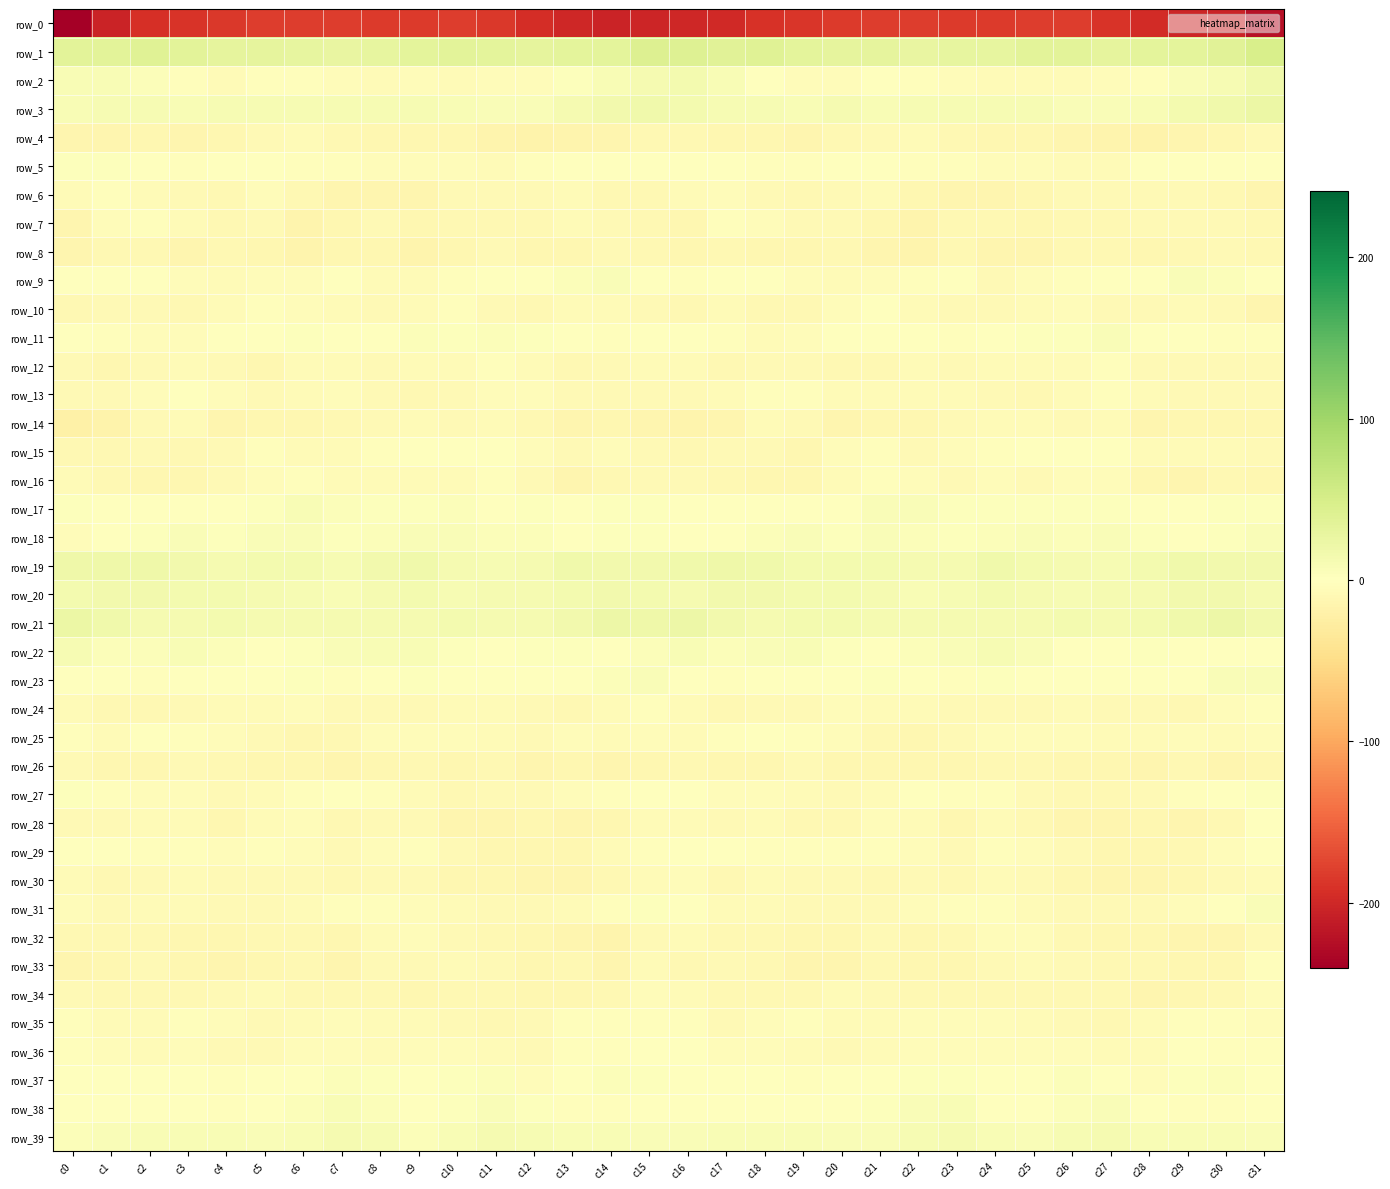

Reading left to right, what are all the values shown in this chart?

row_0: -240.8	-204.5	-192.8	-188.4	-185.1	-182.3	-181.8	-182.2	-182.7	-182.8	-181.1	-185.4	-193.9	-200.9	-204.1	-201.8	-200.2	-198.6	-190.5	-186.8	-183.8	-182.0	-181.6	-182.7	-183.0	-182.1	-181.7	-188.4	-196.8	-202.2	-204.9	-223.2
row_1: 35.5	34.9	38.1	35.1	31.2	30.6	28.5	28.2	29.8	32.4	34.9	33.0	30.5	33.8	32.9	42.0	41.3	36.3	37.9	33.3	31.0	30.1	28.0	29.0	30.1	33.9	34.7	31.3	32.2	33.4	36.3	48.5
row_2: 8.1	8.2	4.0	-3.7	-5.8	-2.0	-1.9	-5.0	-6.3	-5.6	-6.9	-4.8	-4.4	3.1	8.2	12.1	13.4	8.2	0.9	-5.6	-4.4	-1.1	-3.4	-5.2	-6.7	-5.8	-6.5	-4.6	-2.6	6.6	9.7	17.2
row_3: 9.0	9.4	10.4	8.8	11.1	9.7	10.2	10.7	10.1	10.8	7.8	6.7	6.8	11.5	16.1	18.1	13.4	10.8	9.7	9.1	11.5	8.8	10.8	10.7	9.8	10.4	6.7	7.0	7.6	14.0	18.2	24.0
row_4: -14.7	-13.2	-12.5	-14.2	-11.3	-7.9	-7.2	-9.6	-12.1	-12.7	-13.1	-15.1	-17.1	-15.4	-13.8	-11.1	-10.9	-12.8	-12.7	-14.0	-9.6	-7.9	-7.4	-10.5	-13.2	-12.8	-13.5	-15.9	-16.9	-14.5	-12.6	-9.0
row_5: 2.0	2.6	-1.2	-3.1	-1.7	-0.5	-2.0	-3.5	-3.8	-4.5	-5.4	-6.8	-3.5	1.1	1.0	0.4	1.7	1.0	-2.0	-2.9	-1.1	-1.1	-2.7	-3.3	-4.7	-4.8	-5.8	-6.7	-0.9	0.9	1.4	-0.6
row_6: -6.2	-3.4	-7.0	-9.1	-9.9	-5.5	-10.7	-13.2	-14.3	-13.4	-9.1	-8.2	-9.1	-7.5	-9.7	-10.3	-5.8	-4.2	-8.0	-10.0	-8.3	-6.4	-12.4	-13.7	-14.4	-12.1	-8.0	-9.1	-7.9	-8.4	-10.5	-13.6
row_7: -14.6	-5.6	-3.7	-7.5	-9.9	-9.1	-15.8	-12.6	-8.8	-12.4	-11.2	-10.3	-9.8	-7.0	-8.5	-10.5	-11.9	-3.6	-4.9	-9.0	-9.0	-11.3	-16.3	-10.1	-10.3	-12.7	-10.3	-10.4	-8.1	-8.0	-8.3	-10.3
row_8: -13.5	-10.1	-11.2	-13.4	-10.3	-11.7	-16.6	-12.4	-12.5	-15.1	-12.4	-9.0	-12.6	-11.5	-8.6	-10.3	-12.0	-10.0	-12.4	-12.4	-9.8	-13.9	-16.4	-11.0	-14.2	-15.0	-10.4	-9.8	-13.0	-10.0	-8.7	-10.5
row_9: -0.7	-1.0	0.1	-3.9	-6.5	-5.3	-4.0	-0.5	-6.7	-7.1	-3.4	-1.6	-0.2	5.3	6.1	-0.1	-1.9	-0.6	-0.8	-5.6	-6.0	-4.9	-2.9	-1.5	-8.5	-5.5	-2.6	-1.3	1.5	6.9	3.9	-1.5
row_10: -10.7	-8.4	-8.2	-9.9	-7.3	-2.7	-3.8	-7.4	-8.5	-6.9	-3.7	-7.7	-9.8	-7.1	-7.4	-9.3	-11.1	-6.8	-9.6	-9.5	-5.4	-1.8	-5.9	-7.9	-8.2	-5.7	-4.2	-9.3	-8.7	-7.3	-8.4	-14.5
row_11: 1.9	-2.1	-5.1	-4.7	-1.8	-0.3	2.5	-1.5	-1.1	4.0	2.7	4.8	2.9	-0.6	-2.0	-0.6	0.6	-2.7	-5.7	-3.8	-1.0	1.2	1.5	-3.1	1.7	3.6	2.9	5.9	0.6	-1.2	-2.6	-1.9
row_12: -8.6	-11.5	-9.1	-7.3	-9.1	-11.3	-7.4	-7.5	-8.5	-5.8	-6.8	-3.5	-6.5	-9.6	-8.9	-6.0	-7.4	-10.7	-7.8	-7.9	-10.2	-10.2	-6.7	-9.0	-7.0	-6.4	-5.7	-3.1	-8.9	-9.3	-8.4	-7.6
row_13: -7.8	-7.7	-3.9	-1.3	-5.4	-8.2	-6.2	-5.5	-8.8	-9.8	-8.3	-4.1	-5.5	-7.7	-8.5	-8.3	-8.4	-6.4	-2.6	-2.3	-7.3	-7.3	-5.9	-6.6	-9.3	-9.7	-6.7	-3.6	-6.9	-8.2	-8.2	-9.2
row_14: -20.8	-17.8	-8.8	-6.2	-14.4	-12.8	-12.2	-10.1	-7.6	-7.0	-8.5	-7.3	-10.3	-14.4	-12.2	-13.4	-16.1	-14.5	-6.3	-9.4	-14.8	-11.7	-12.3	-8.6	-7.0	-7.5	-8.4	-7.1	-13.2	-13.1	-12.4	-12.7
row_15: -11.1	-11.0	-7.9	-10.9	-8.8	-2.3	-6.8	-6.2	-3.5	-1.0	-1.4	-1.3	-4.5	-7.6	-5.1	-8.0	-10.2	-8.6	-9.1	-11.3	-5.4	-3.4	-7.6	-5.3	-2.1	-0.9	-1.6	-1.3	-7.0	-6.2	-5.9	-8.9
row_16: -7.2	-9.6	-11.3	-12.3	-9.3	-4.6	-3.5	-6.6	-6.5	-6.8	-5.9	-3.0	-8.6	-14.3	-10.5	-9.4	-8.5	-9.5	-12.7	-11.4	-7.4	-3.5	-4.4	-7.8	-5.5	-7.9	-3.9	-4.5	-11.3	-13.9	-9.8	-12.6
row_17: 3.2	1.1	1.5	-0.0	-1.2	3.2	7.7	4.0	3.0	2.7	4.1	1.8	2.3	0.2	2.4	2.9	1.7	1.4	0.9	-0.5	-0.6	5.8	6.5	2.9	2.5	3.6	3.3	2.0	1.5	0.2	3.2	2.4
row_18: -3.8	0.0	3.0	6.3	3.4	6.4	6.3	2.5	4.4	6.6	5.7	5.3	4.5	1.9	2.4	3.4	0.0	1.4	4.5	5.7	3.4	7.5	4.1	3.0	5.3	6.4	5.3	5.8	2.7	1.9	3.4	6.0
row_19: 19.8	20.2	19.2	15.6	12.6	14.6	13.4	10.1	16.5	17.3	12.2	10.3	13.2	18.3	16.0	15.8	17.9	20.0	18.4	13.6	13.3	14.8	11.3	11.8	18.4	15.0	11.3	11.0	14.9	18.3	15.5	16.7
row_20: 13.8	15.4	15.8	13.8	14.8	13.0	9.4	8.1	12.9	14.2	10.7	12.4	12.3	14.1	16.2	13.4	12.8	16.3	15.1	13.8	15.0	11.5	7.8	9.8	14.6	12.8	10.8	12.8	11.9	15.8	15.5	11.5
row_21: 24.2	18.8	12.9	13.2	13.4	13.1	12.2	12.8	12.2	12.6	13.7	12.5	12.4	16.8	20.7	19.7	21.1	16.3	12.4	13.5	13.4	12.8	12.2	12.9	12.2	13.1	13.4	12.3	13.4	18.4	21.1	16.8
row_22: 11.2	5.4	5.1	8.4	5.3	-0.0	3.4	5.9	8.6	8.7	2.9	-0.2	2.2	2.0	-0.9	3.8	9.3	4.1	6.6	8.3	2.6	0.7	4.8	6.5	9.6	6.7	1.0	0.8	2.4	0.6	-0.8	0.9
row_23: 0.9	-0.8	-2.7	0.5	-0.0	-0.2	3.7	-3.3	0.8	2.6	-1.5	-1.5	-1.3	0.1	4.4	6.5	1.7	-2.3	-1.6	1.0	-1.2	2.2	1.4	-3.6	3.2	0.6	-1.6	-1.5	-0.8	0.9	6.9	7.0
row_24: -6.5	-10.5	-9.9	-8.5	-6.3	-5.8	-5.6	-8.8	-8.3	-8.1	-6.6	-7.0	-9.0	-9.9	-7.0	-2.5	-6.9	-10.8	-8.7	-8.3	-5.3	-5.9	-6.6	-9.3	-7.6	-8.1	-6.0	-8.0	-9.3	-9.7	-4.7	-2.5
row_25: -3.7	-6.0	-1.6	-3.3	-4.0	-9.0	-11.4	-10.1	-5.3	-4.2	-4.5	-5.9	-7.6	-3.9	-6.1	-5.0	-6.8	-3.7	-1.6	-3.7	-5.2	-10.1	-12.3	-7.9	-4.4	-4.0	-5.0	-6.8	-6.3	-4.2	-5.9	-5.6
row_26: -7.6	-11.7	-12.9	-8.6	-9.8	-12.7	-12.1	-13.2	-11.7	-9.5	-11.8	-10.5	-14.1	-11.5	-13.9	-11.5	-10.5	-12.6	-11.5	-8.1	-11.4	-12.3	-13.0	-13.0	-10.0	-10.2	-11.4	-11.5	-14.0	-11.2	-13.9	-11.8
row_27: 3.7	-2.3	-5.4	-4.8	-8.2	-7.3	-2.1	-1.7	-2.7	-6.4	-10.5	-9.3	-9.4	-4.3	-3.7	0.7	0.5	-4.4	-4.8	-6.0	-8.7	-5.7	-1.1	-2.6	-3.1	-8.4	-10.1	-9.8	-7.7	-3.4	-1.6	3.6
row_28: -7.6	-8.5	-6.6	-7.5	-11.4	-5.8	-4.3	-10.7	-7.7	-7.7	-13.3	-14.9	-12.4	-13.9	-12.9	-7.1	-6.6	-7.8	-5.9	-9.7	-9.8	-4.2	-6.3	-11.6	-6.0	-9.8	-14.4	-14.1	-12.7	-13.9	-10.4	-1.3
row_29: -1.0	-0.0	-2.1	-2.8	-4.1	-2.4	-4.2	-8.8	-5.5	-3.0	-8.0	-11.3	-11.6	-12.2	-6.9	-2.8	0.5	-0.1	-2.4	-3.5	-3.4	-2.8	-5.6	-9.1	-3.2	-4.7	-9.2	-11.9	-11.8	-11.1	-3.9	1.5
row_30: -7.1	-10.2	-8.9	-6.9	-8.0	-9.3	-8.2	-9.9	-7.7	-7.5	-11.6	-12.5	-14.2	-14.3	-9.7	-5.9	-5.0	-10.0	-7.4	-7.7	-8.5	-9.4	-8.0	-10.2	-6.3	-9.4	-11.9	-13.5	-14.4	-12.7	-8.1	-6.8
row_31: -4.6	-7.9	-6.5	-6.7	-8.1	-8.3	-6.1	-2.7	-1.9	-4.7	-7.4	-8.4	-8.3	-7.2	-3.2	2.3	-0.7	-7.5	-6.1	-7.5	-8.6	-8.0	-4.6	-2.2	-2.4	-5.8	-8.0	-8.4	-8.2	-5.3	-1.0	5.8
row_32: -9.9	-10.6	-10.9	-11.8	-12.4	-9.8	-10.4	-11.7	-6.2	-4.0	-8.8	-11.1	-12.0	-13.4	-16.2	-8.6	-6.1	-9.9	-11.2	-12.2	-11.9	-9.3	-11.5	-10.7	-4.1	-5.4	-10.3	-11.4	-12.1	-14.8	-14.3	-7.6
row_33: -14.3	-11.7	-8.7	-12.5	-14.7	-11.9	-11.0	-13.9	-9.0	-8.3	-7.1	-9.1	-11.7	-9.8	-14.2	-7.5	-9.8	-9.1	-9.8	-14.0	-13.7	-10.8	-12.5	-12.5	-8.7	-7.5	-7.8	-10.3	-10.9	-11.6	-12.1	-3.1
row_34: -7.5	-9.7	-10.2	-10.2	-8.2	-6.2	-10.6	-10.6	-10.3	-11.4	-9.9	-9.6	-12.9	-12.9	-11.2	-5.6	-5.7	-9.4	-10.2	-9.9	-6.4	-7.7	-11.1	-10.2	-11.1	-10.7	-9.7	-10.5	-13.7	-12.1	-9.5	-4.8
row_35: -2.8	-7.2	-6.1	-2.1	-5.2	-7.7	-6.0	-4.8	-5.8	-6.0	-9.0	-9.5	-7.9	-2.9	-3.7	-3.1	-3.6	-7.6	-4.0	-2.7	-6.9	-7.2	-5.1	-5.5	-5.4	-7.4	-9.1	-9.6	-5.7	-3.1	-3.4	-4.6
row_36: -2.5	-4.4	-6.1	-5.3	-8.2	-7.7	-5.1	-4.0	-5.7	-4.4	-3.8	-6.0	-8.3	-2.0	-2.2	-1.5	0.6	-5.3	-5.5	-6.4	-8.4	-7.0	-4.1	-4.7	-5.6	-3.9	-4.3	-7.2	-6.5	-1.2	-2.7	-2.4
row_37: 1.1	1.3	0.1	-1.7	-2.3	-0.4	1.7	3.9	2.2	-0.9	3.1	4.3	-4.3	-0.3	3.8	3.0	1.5	1.7	-0.7	-2.5	-1.6	0.4	3.0	3.5	0.8	-0.0	4.7	1.3	-4.4	1.9	4.0	1.4
row_38: -1.8	0.8	-0.1	-1.1	-1.9	-0.1	5.3	8.6	4.2	-1.0	3.0	7.1	2.5	-3.2	-2.8	-0.5	0.4	1.5	-0.7	-1.7	-1.7	2.1	6.8	8.1	1.3	0.0	5.1	6.5	-0.2	-3.7	-2.2	-1.6
row_39: 5.2	6.6	9.0	7.7	8.5	5.9	8.1	11.8	10.1	5.5	9.2	11.8	10.3	8.2	8.2	7.3	6.6	7.9	8.7	7.7	7.5	6.1	9.5	12.2	7.7	6.3	10.6	11.9	9.4	7.6	8.5	6.9